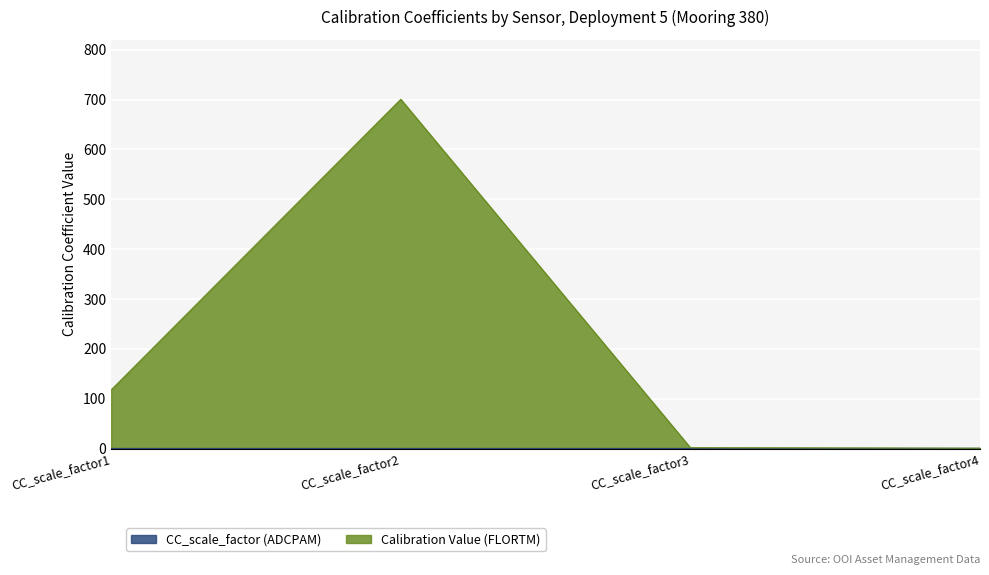

Is it true that the value at CC_scale_factor4 is 0.9?

False